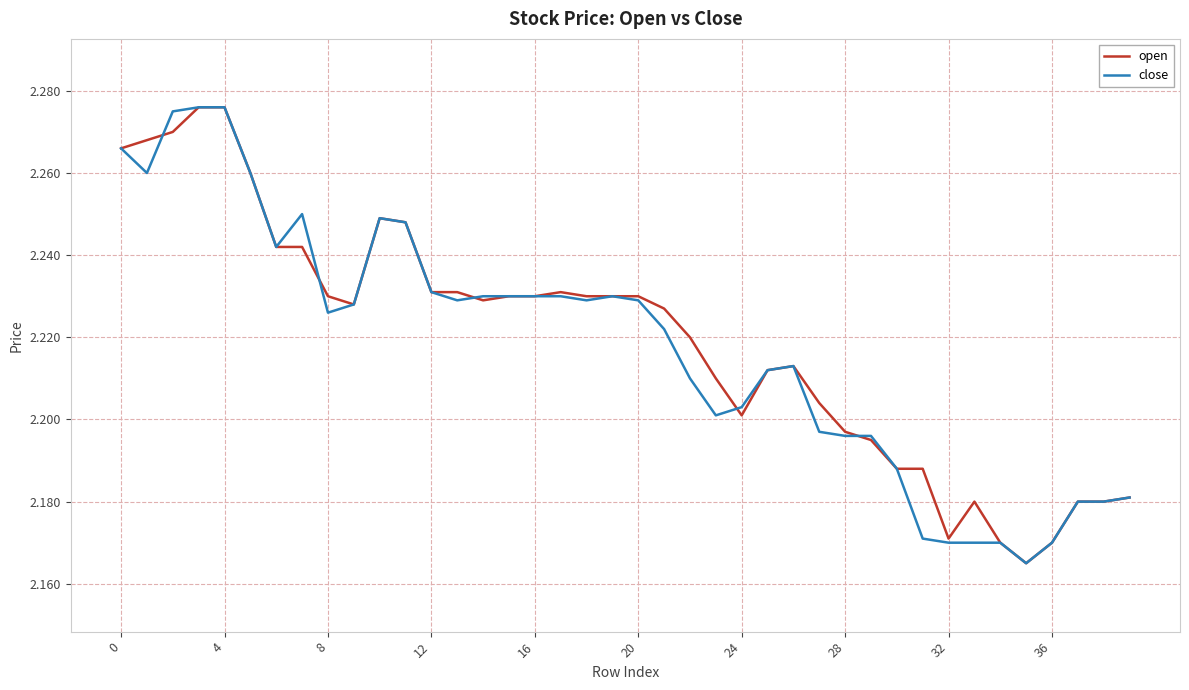

The open series shows 1.0 at 24. True or false?

False